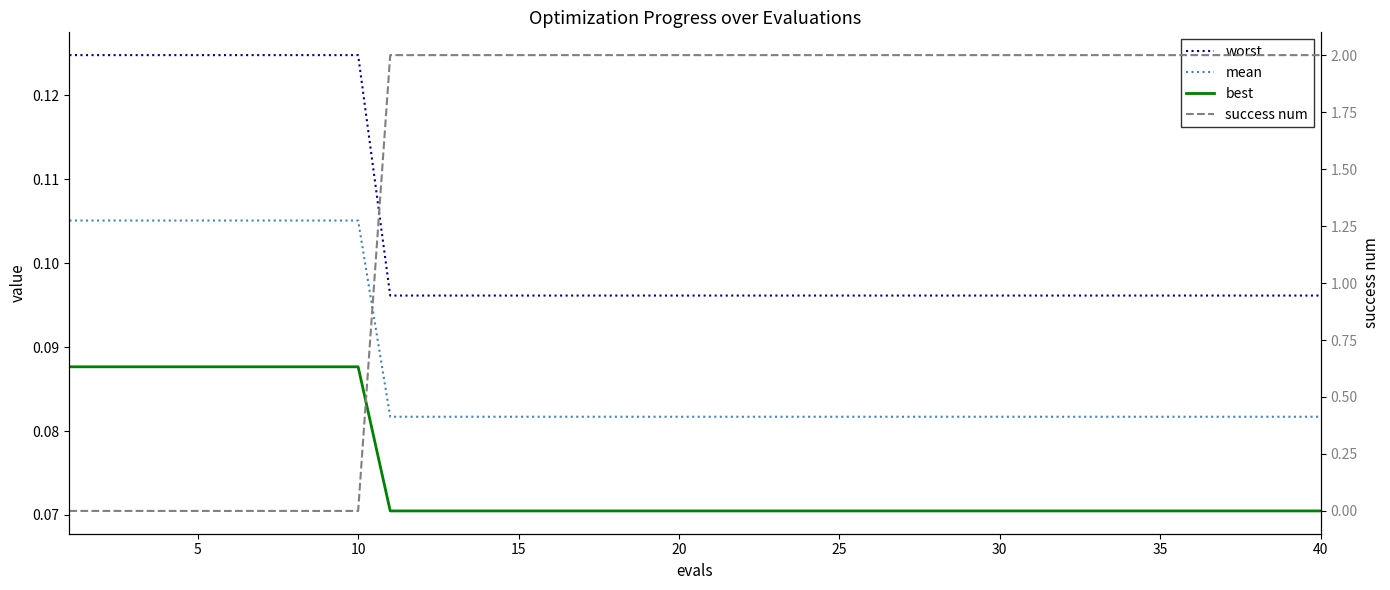

True or false: success num has more than 0 points higher than both neighbors.

False